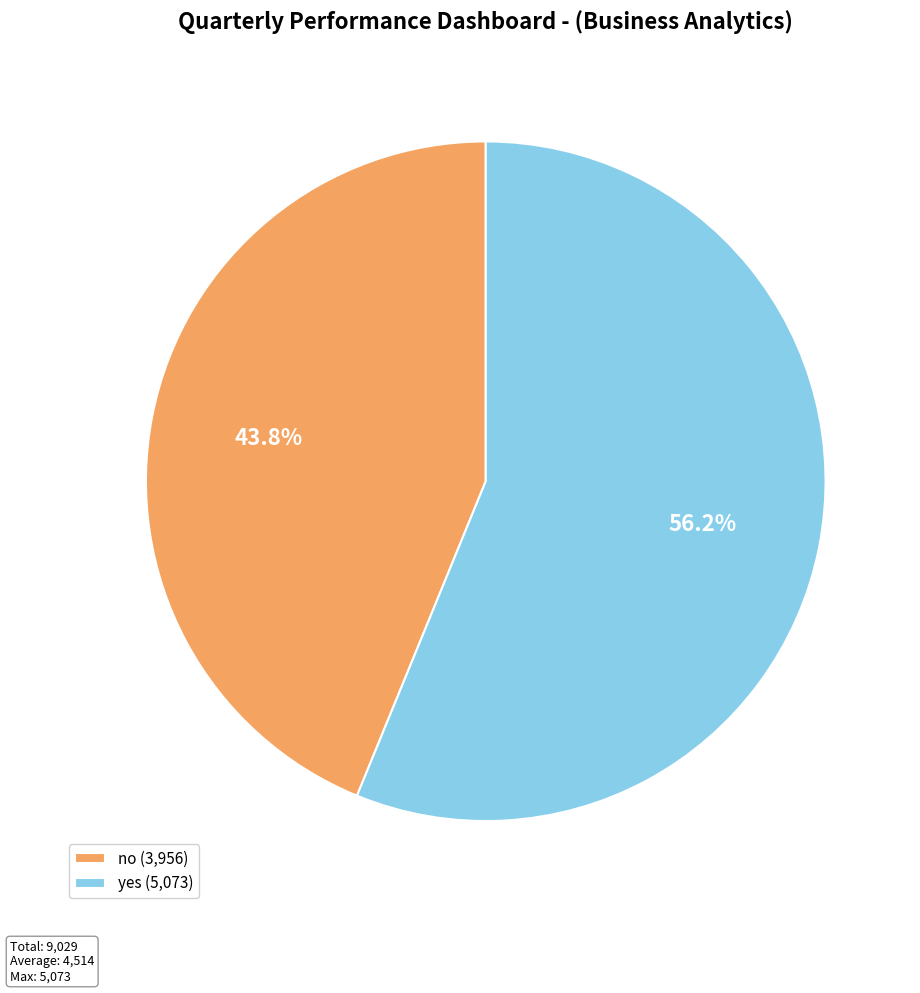

Between yes (5,073) and no (3,956), which is larger?

yes (5,073)